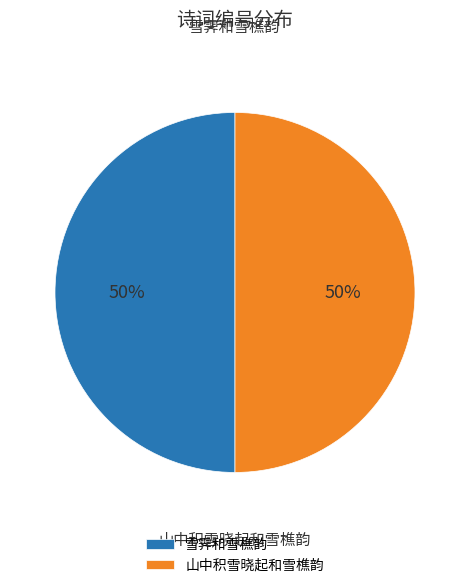

Which category has the biggest portion of the pie?

雪霁和雪樵韵